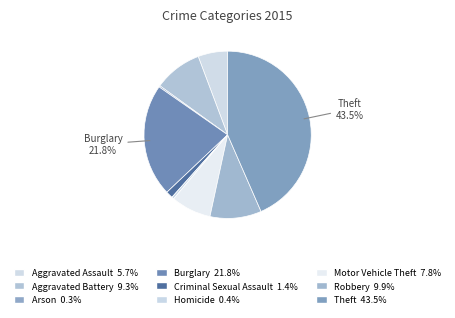

Which slice is the largest?

Theft